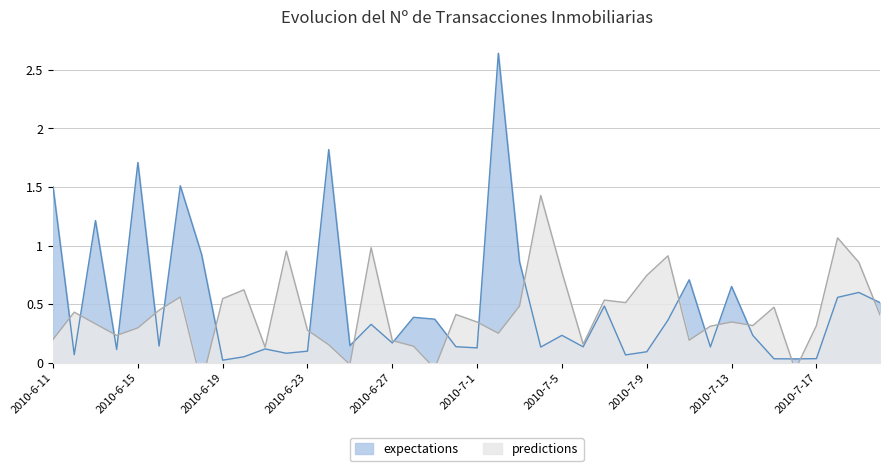

What position from the right is 2010-6-14?

37